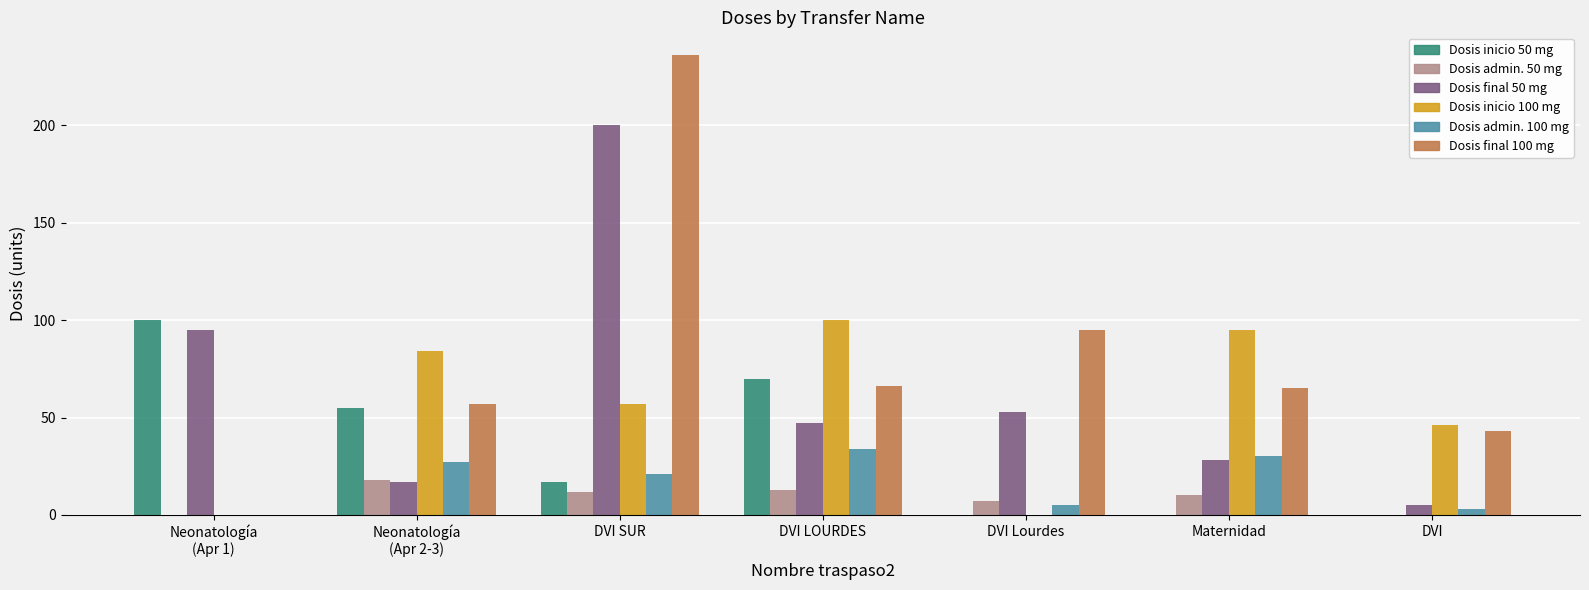

What is the maximum value for Dosis inicio 100 mg?

100